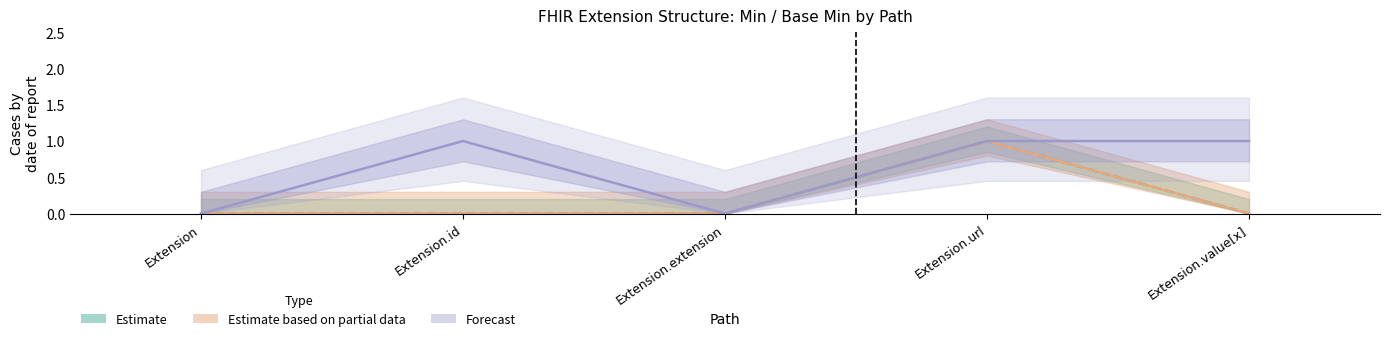

Is it true that Forecast equals 0 at Extension.value[x]?

False